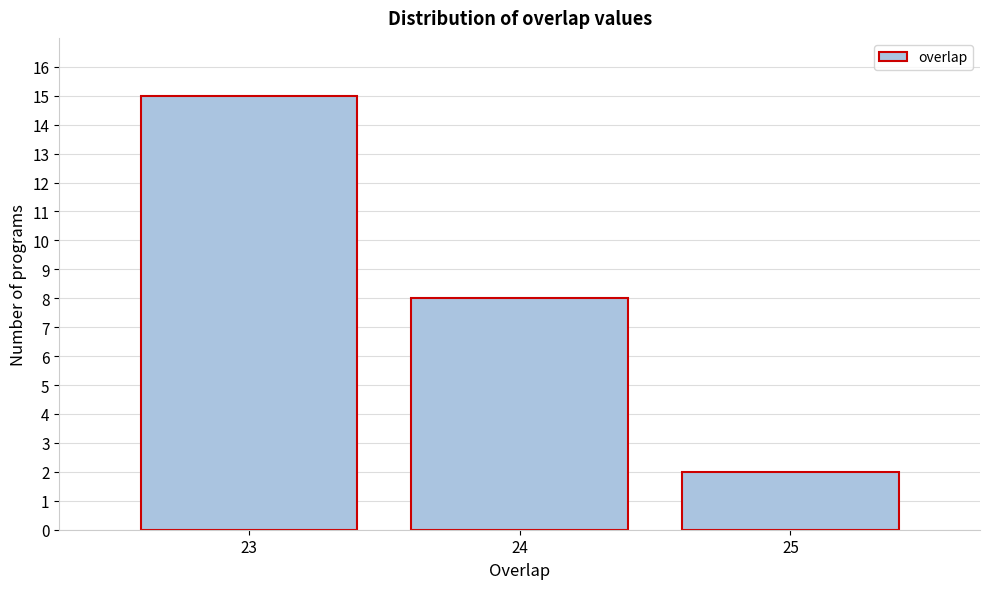

How tall is the bar that spans 24.5 to 25.5 on the x-axis? The values are not printed on the chart, so give them approximately, as read against the axis.

2